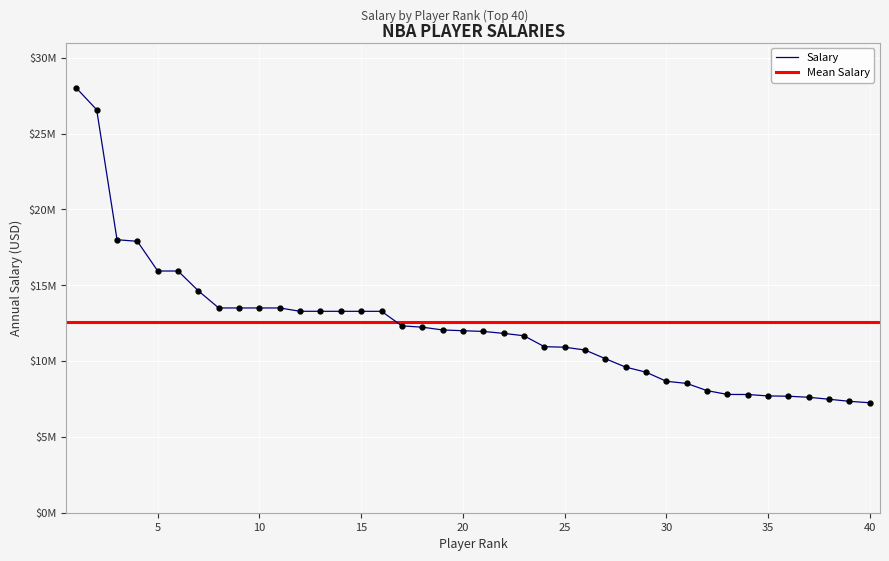

What is the change in value from 9 to 39?

-6156000